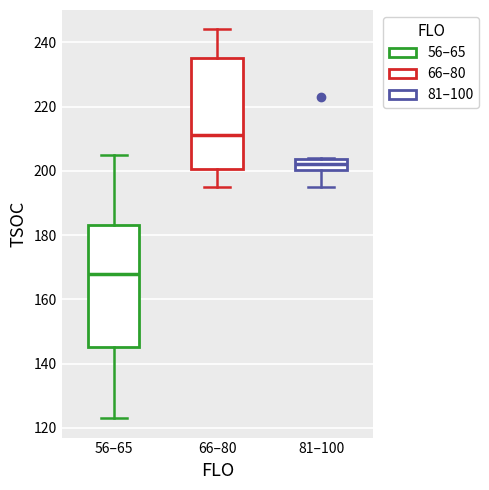

Reading left to right, transcribe this box plot: for each box, give where its median line is, the range the box spans, and where its two whiskers end, as read against the y-axis. The values are not printed on the chart, so give them approximately, as read against the axis.

56–65: median 168, box 146 to 184, whiskers 124 to 206
66–80: median 212, box 200 to 236, whiskers 196 to 244
81–100: median 202, box 200 to 204, whiskers 196 to 204